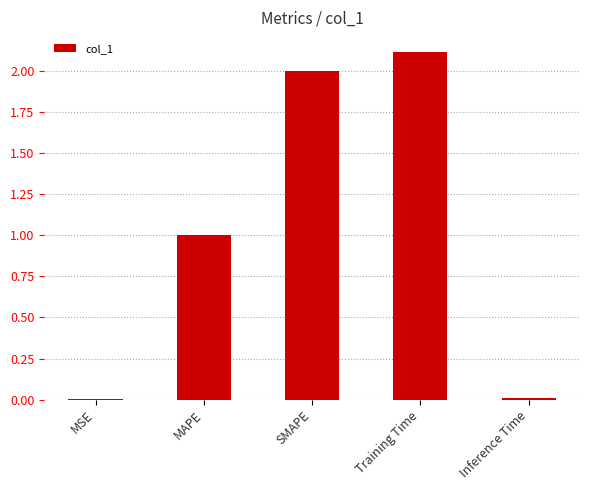

How many data points does each series have?

5